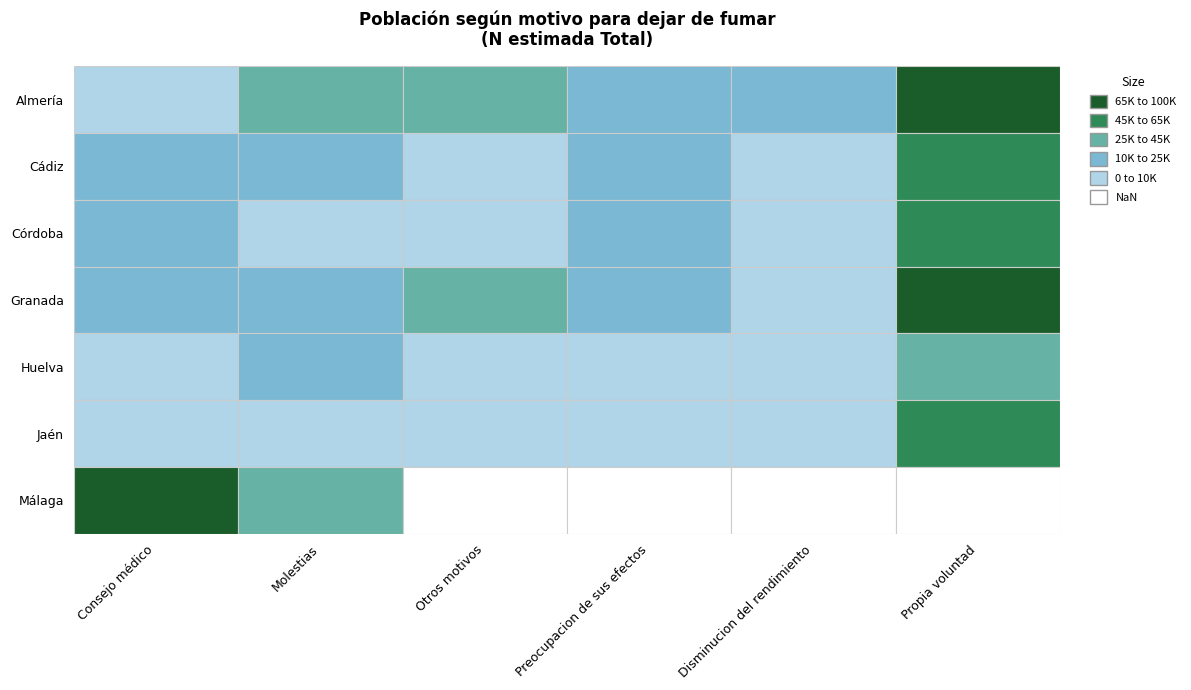

What is the lowest value of the Almería series?

5575